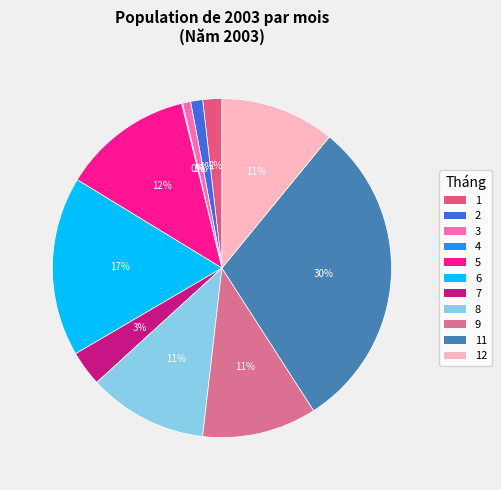

How many slices are in this pie chart?

11